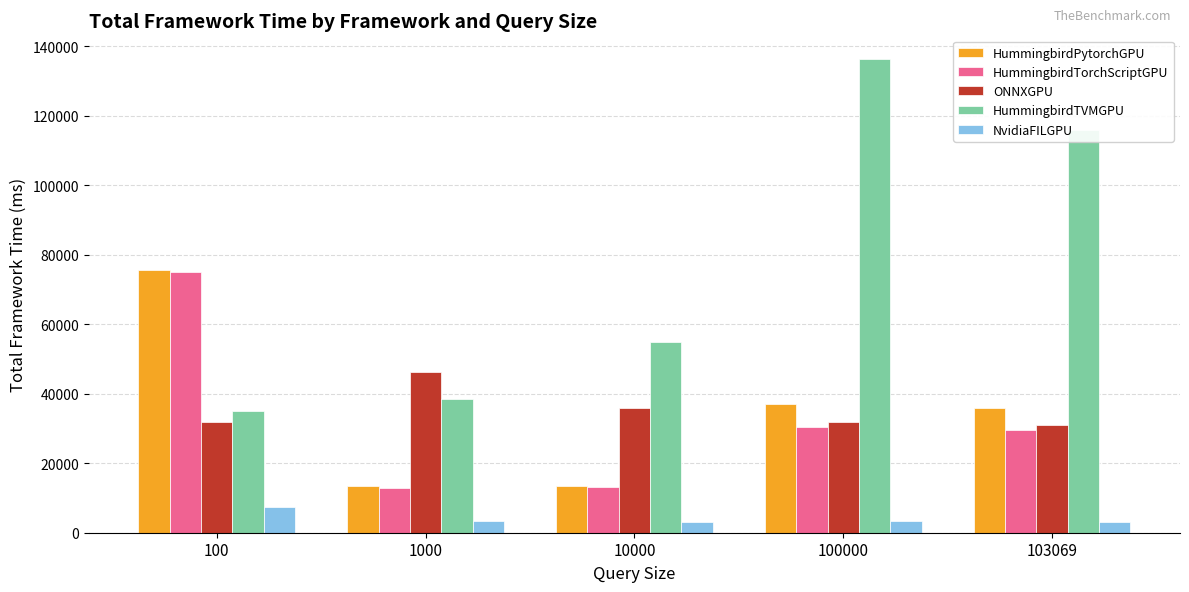

The ONNXGPU series shows 20597.8 at 100000. True or false?

False